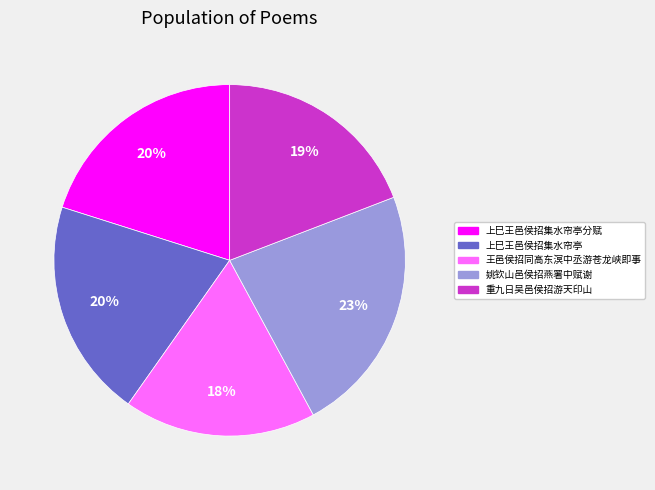

To the nearest percent, what is the average slice percentage?

20%